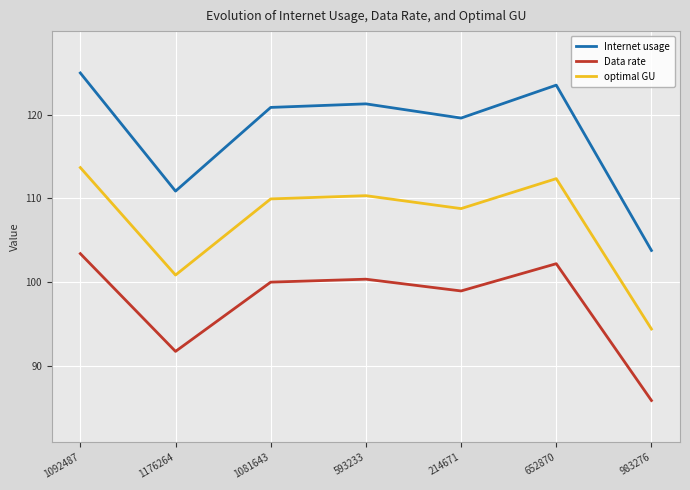

What position from the right is 1092487?

7